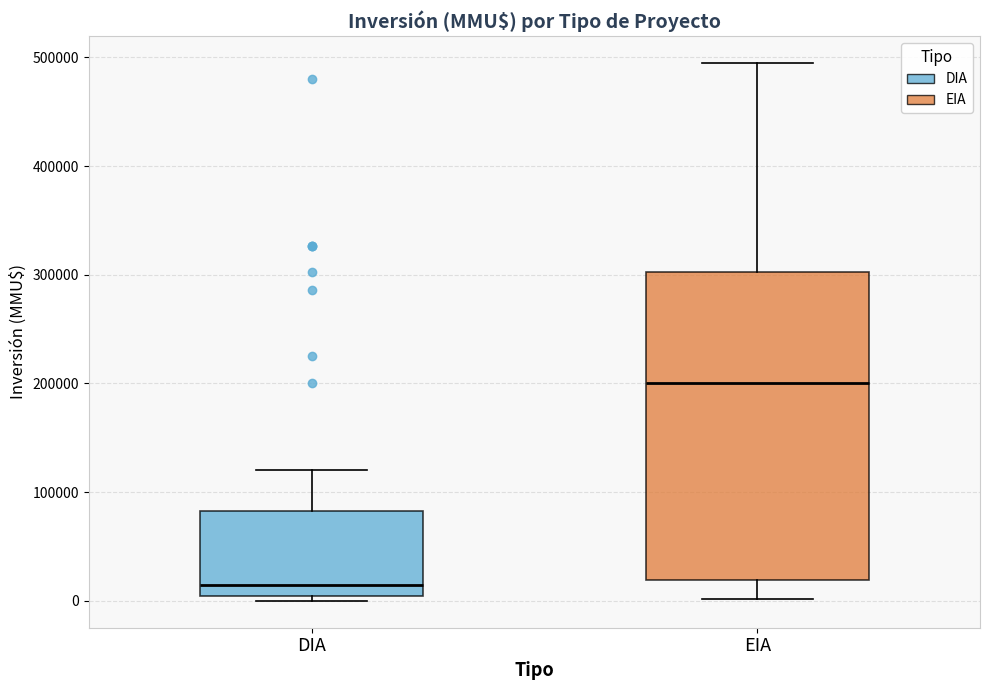

Reading left to right, read every box against the y-axis: the position of its median line, the range the box covers, and the ends of its whiskers. The values are not printed on the chart, so give them approximately, as read against the axis.

DIA: median 20000, box 0 to 80000, whiskers 0 (just below the box's lower edge) to 120000
EIA: median 200000, box 20000 to 300000, whiskers 0 to 500000